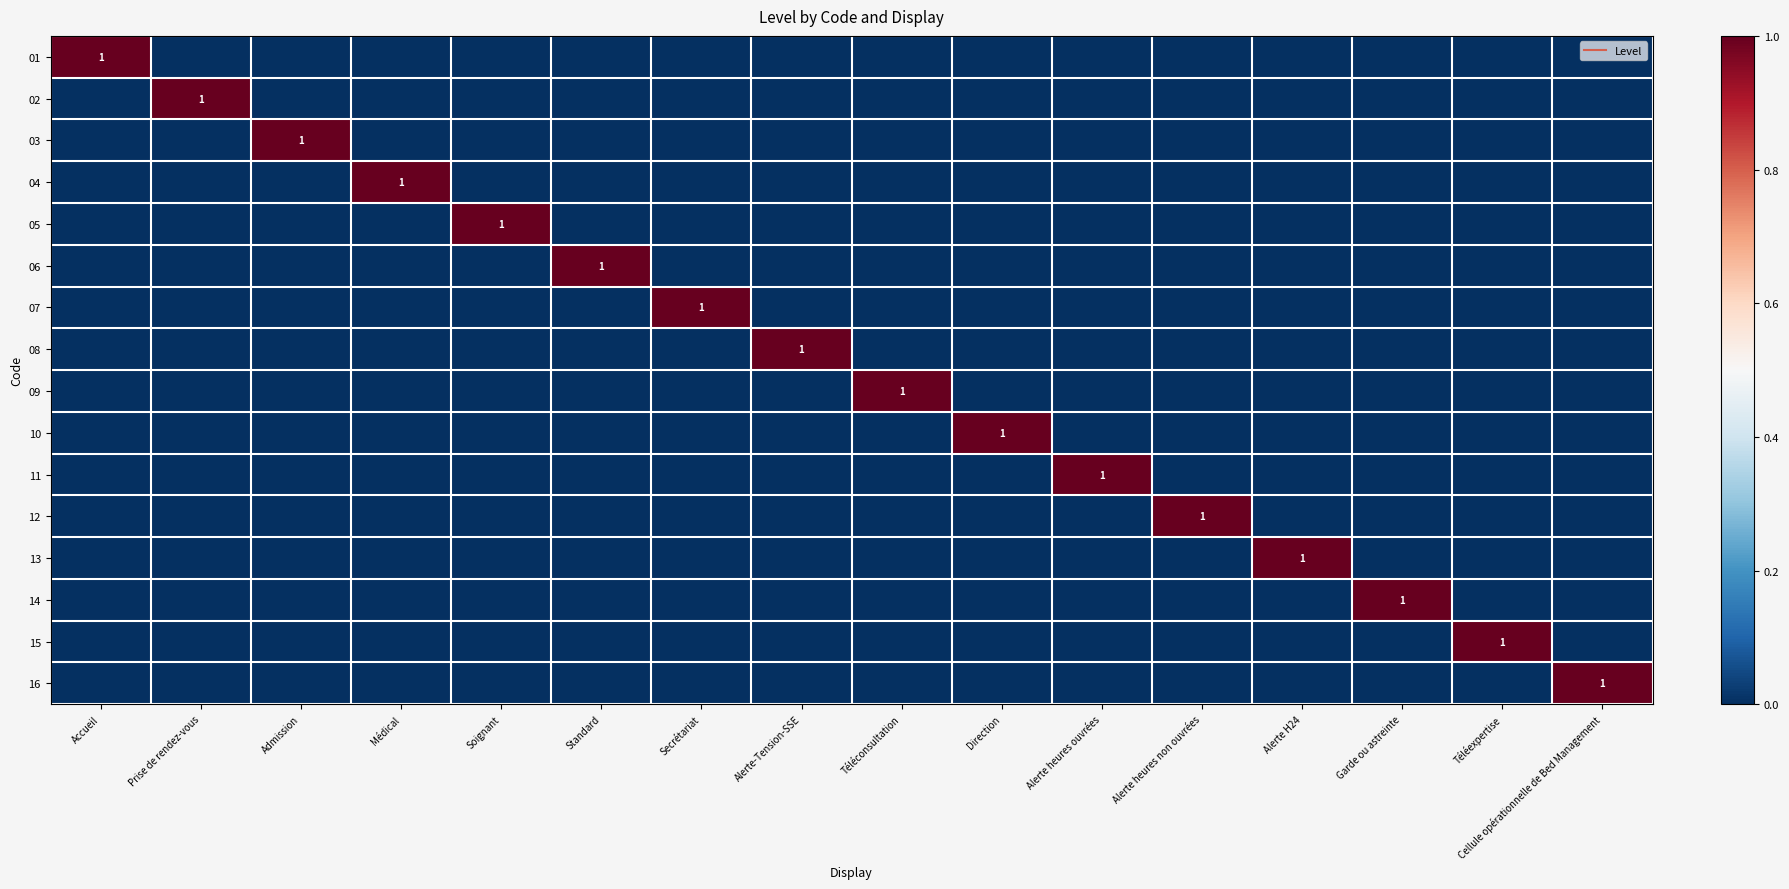

List the labels in order of 14 value, smallest first.

Accueil, Prise de rendez-vous, Admission, Médical, Soignant, Standard, Secrétariat, Alerte-Tension-SSE, Téléconsultation, Direction, Alerte heures ouvrées, Alerte heures non ouvrées, Alerte H24, Téléexpertise, Cellule opérationnelle de Bed Management, Garde ou astreinte